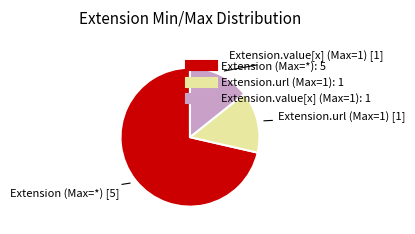

Does any single category account for the majority?

Yes